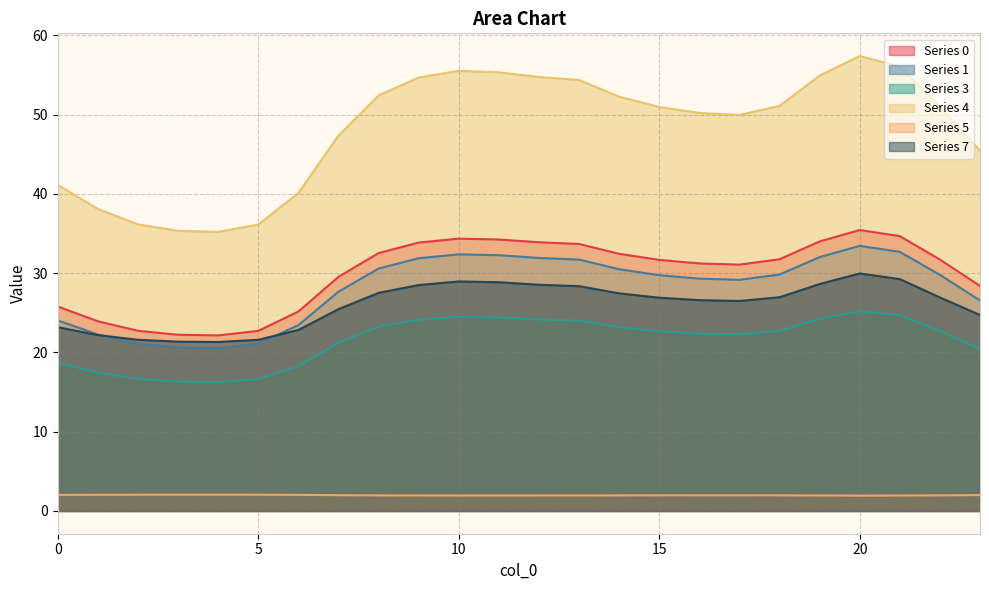

At how many categories does at least one series exceed 39?

19